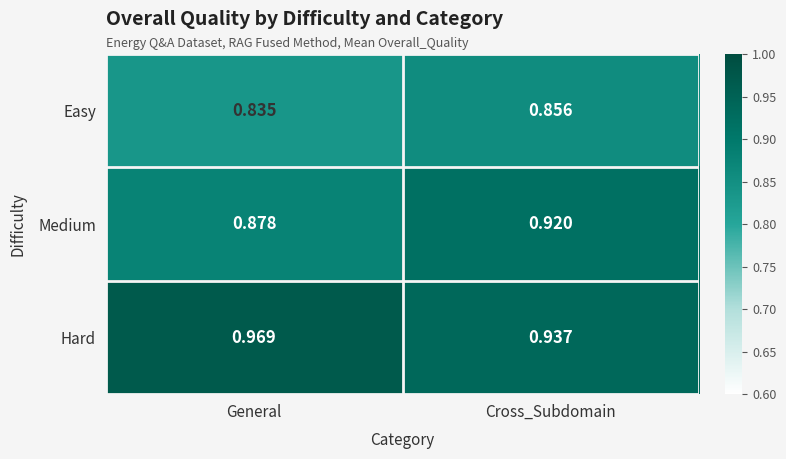

Which series has the largest total across all categories?

Hard